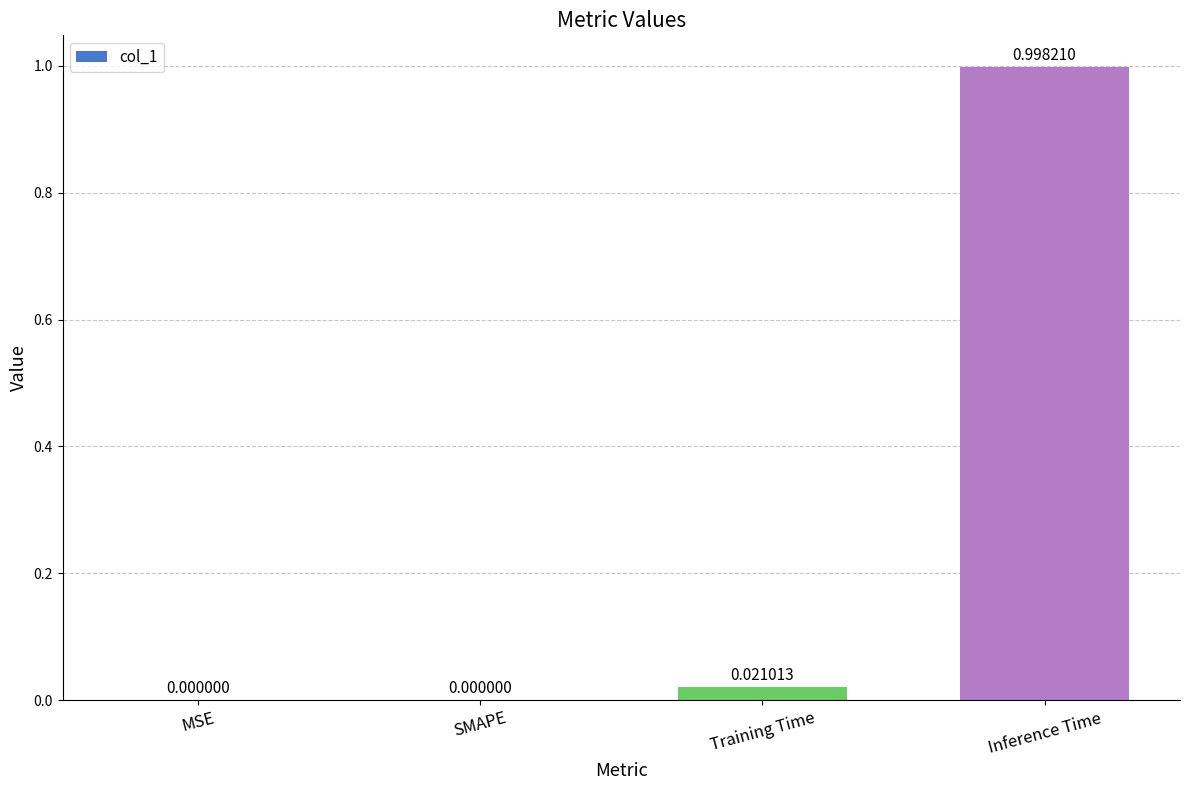

What is the change in value from MSE to Inference Time?

+1.0